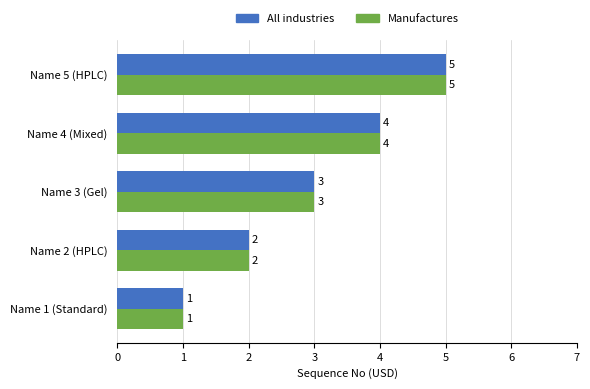

The value of Manufactures at Name 2 (HPLC) is 1. True or false?

False